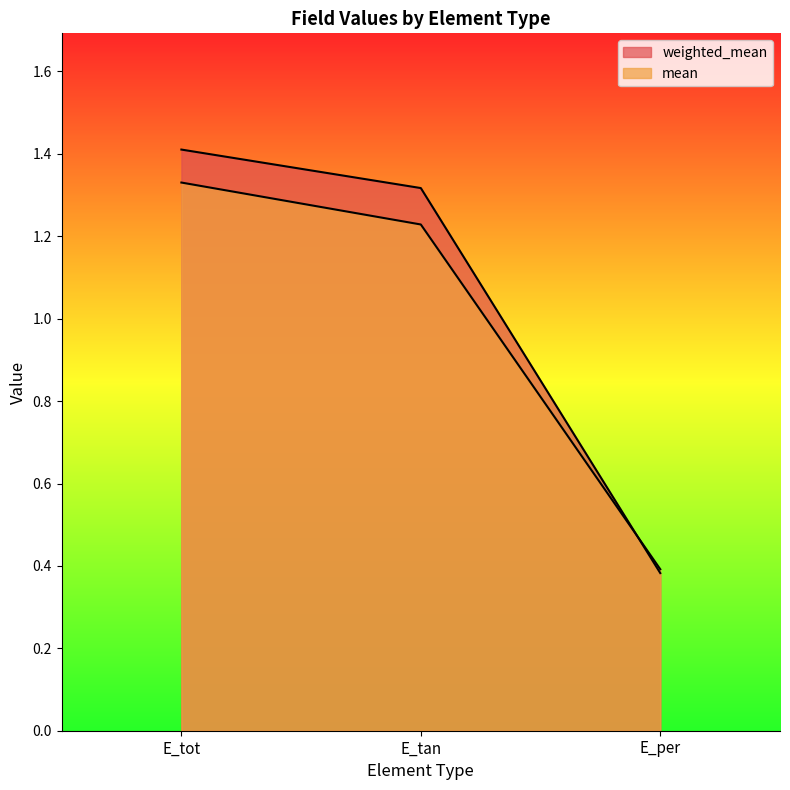

List the series in order of their overall mean, highest first.

weighted_mean, mean